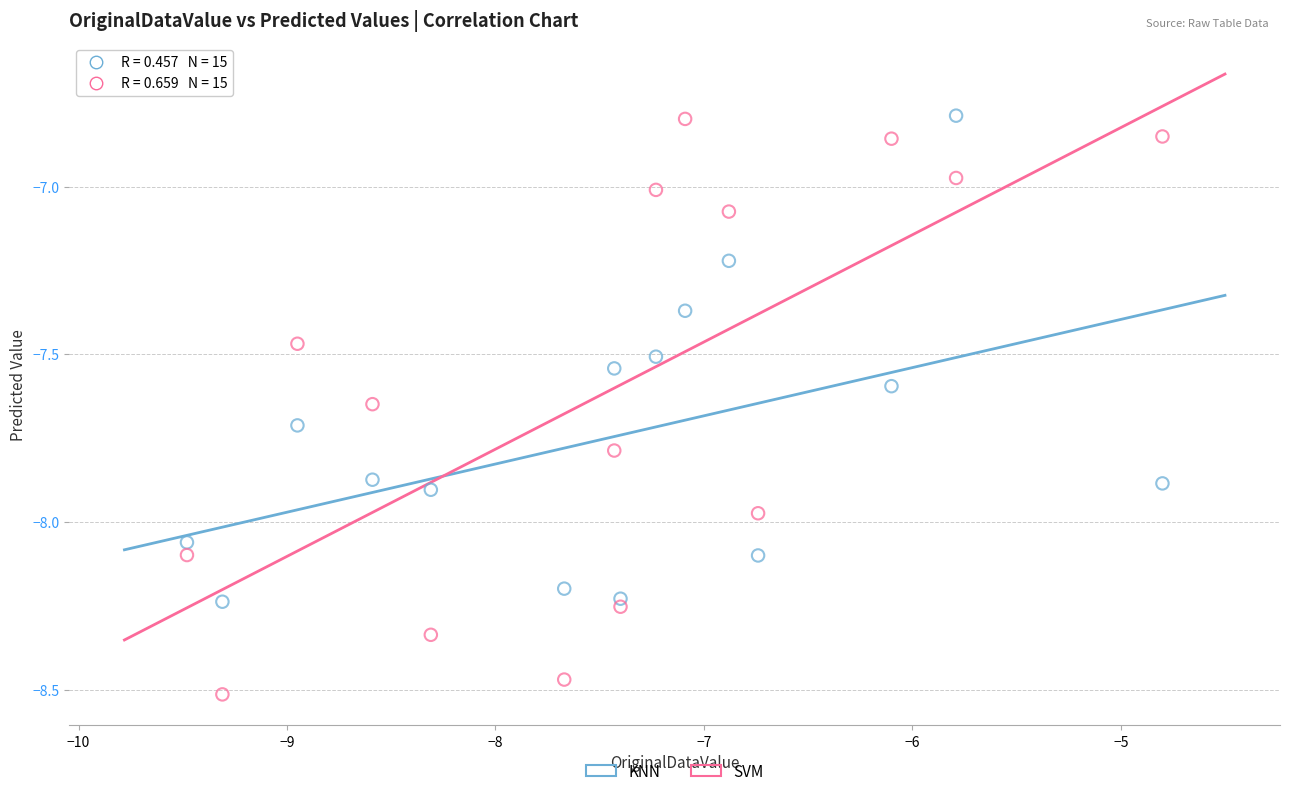

Across all data points, what is the range of Y values (max minus min)?

1.7